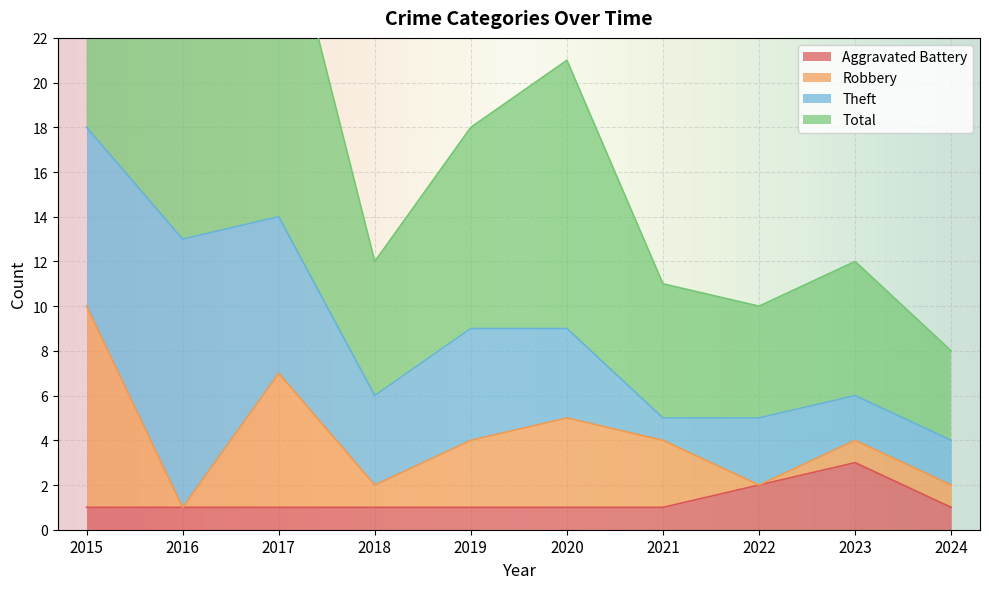

What is the average value of the Total series?

18